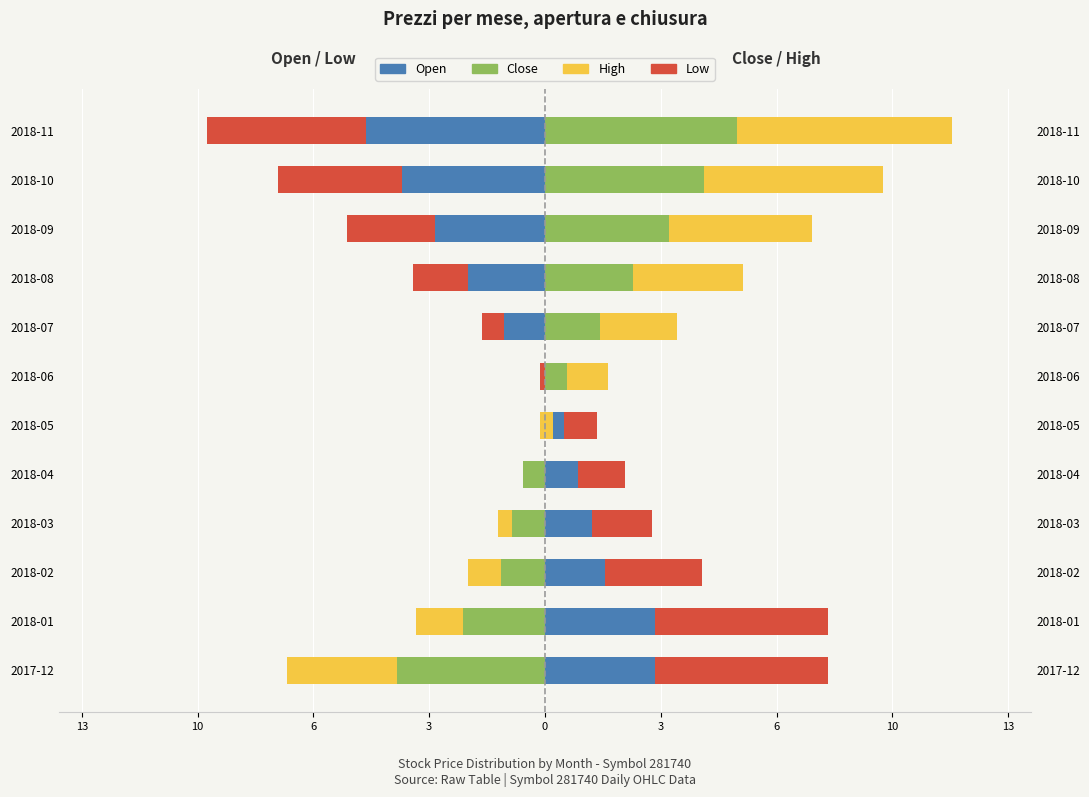

At which label is High closest to 1?

2018-06